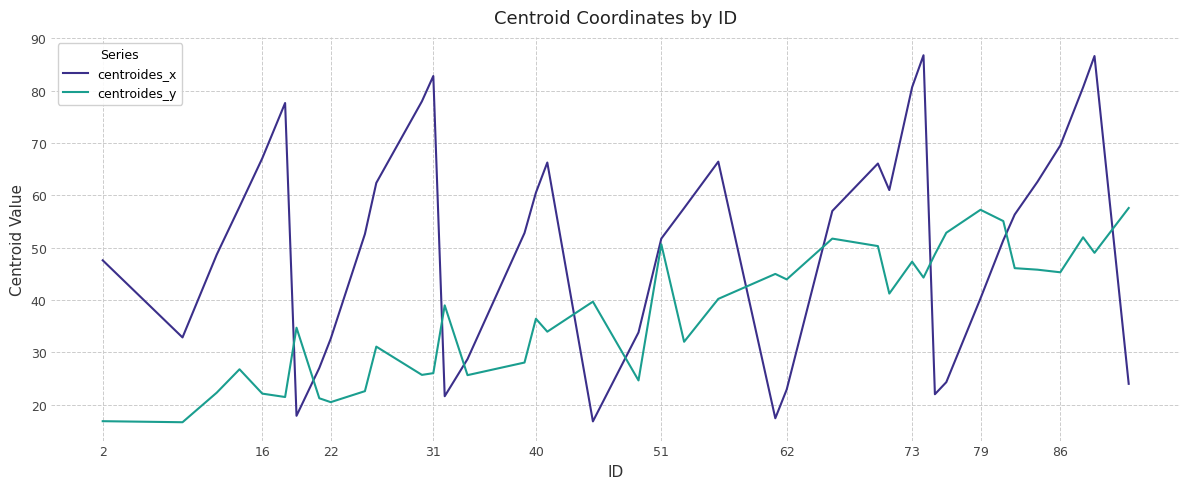

Which series has the largest range (max minus min)?

centroides_x